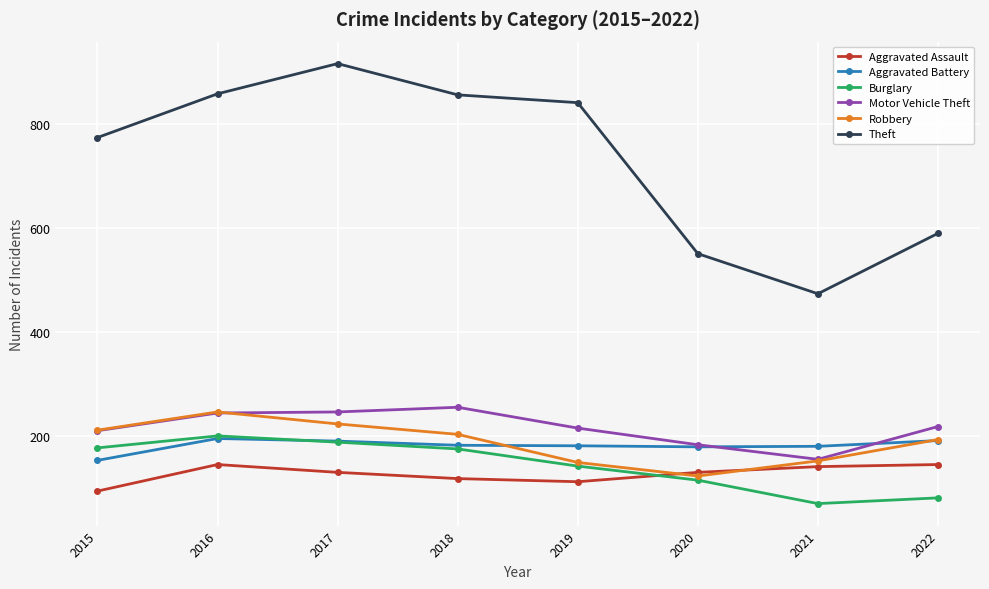

The value of Aggravated Assault at 2016 is 146. True or false?

True